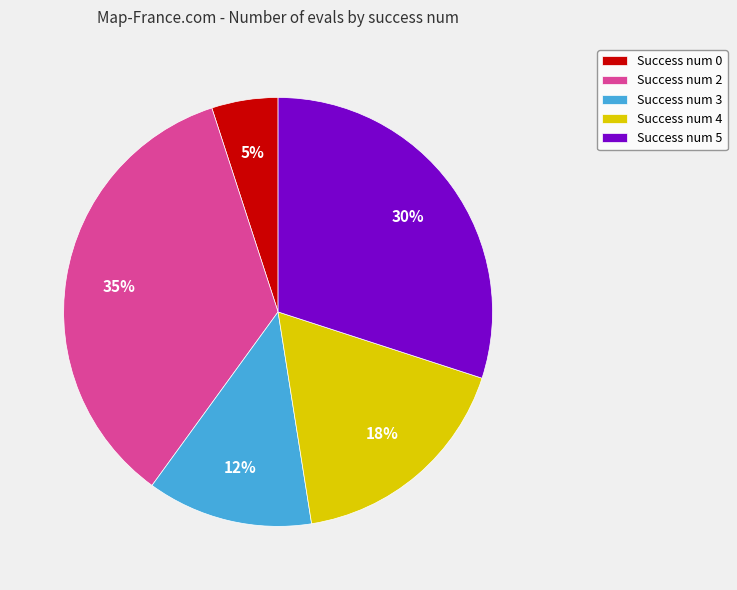

Between Success num 2 and Success num 4, which is larger?

Success num 2